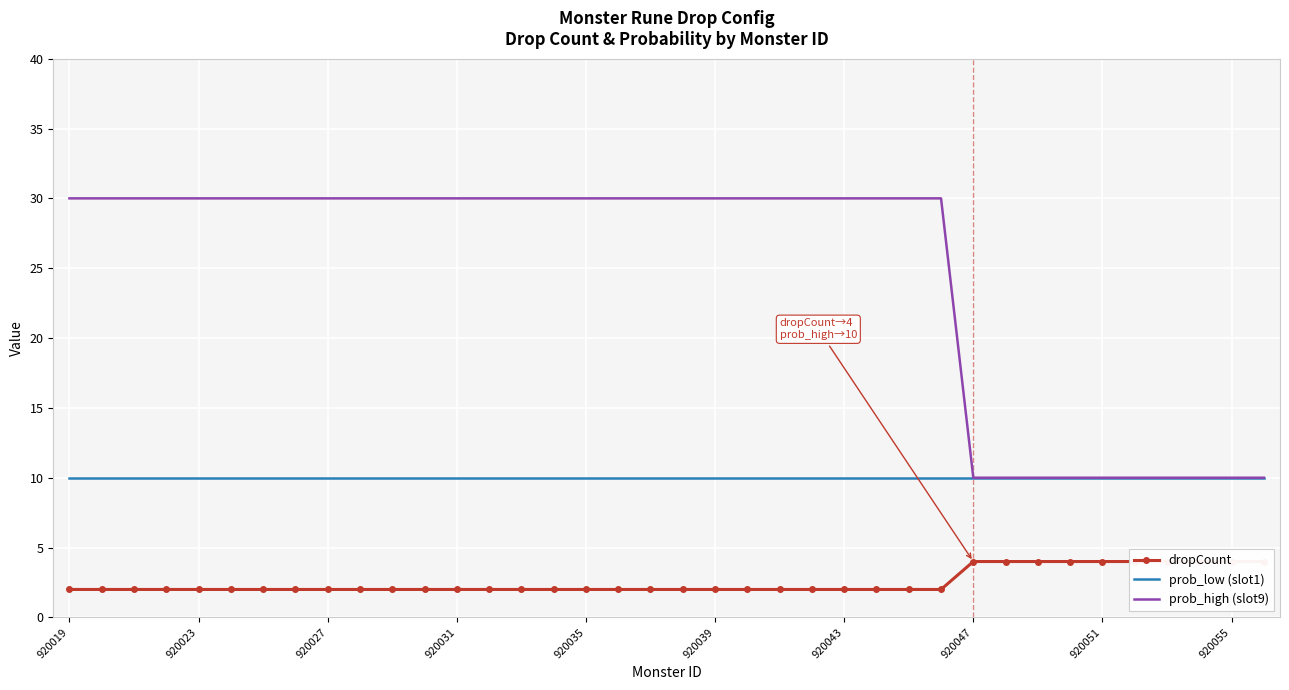

The value of prob_low (slot1) at 31 is 16. True or false?

False